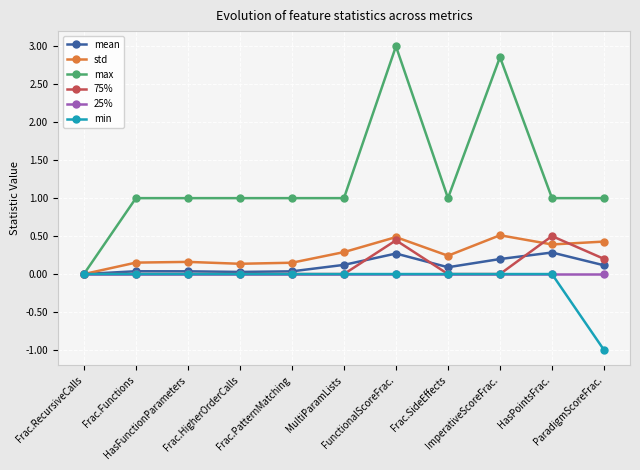

What is the label of the 5th point from the right?

FunctionalScoreFrac.